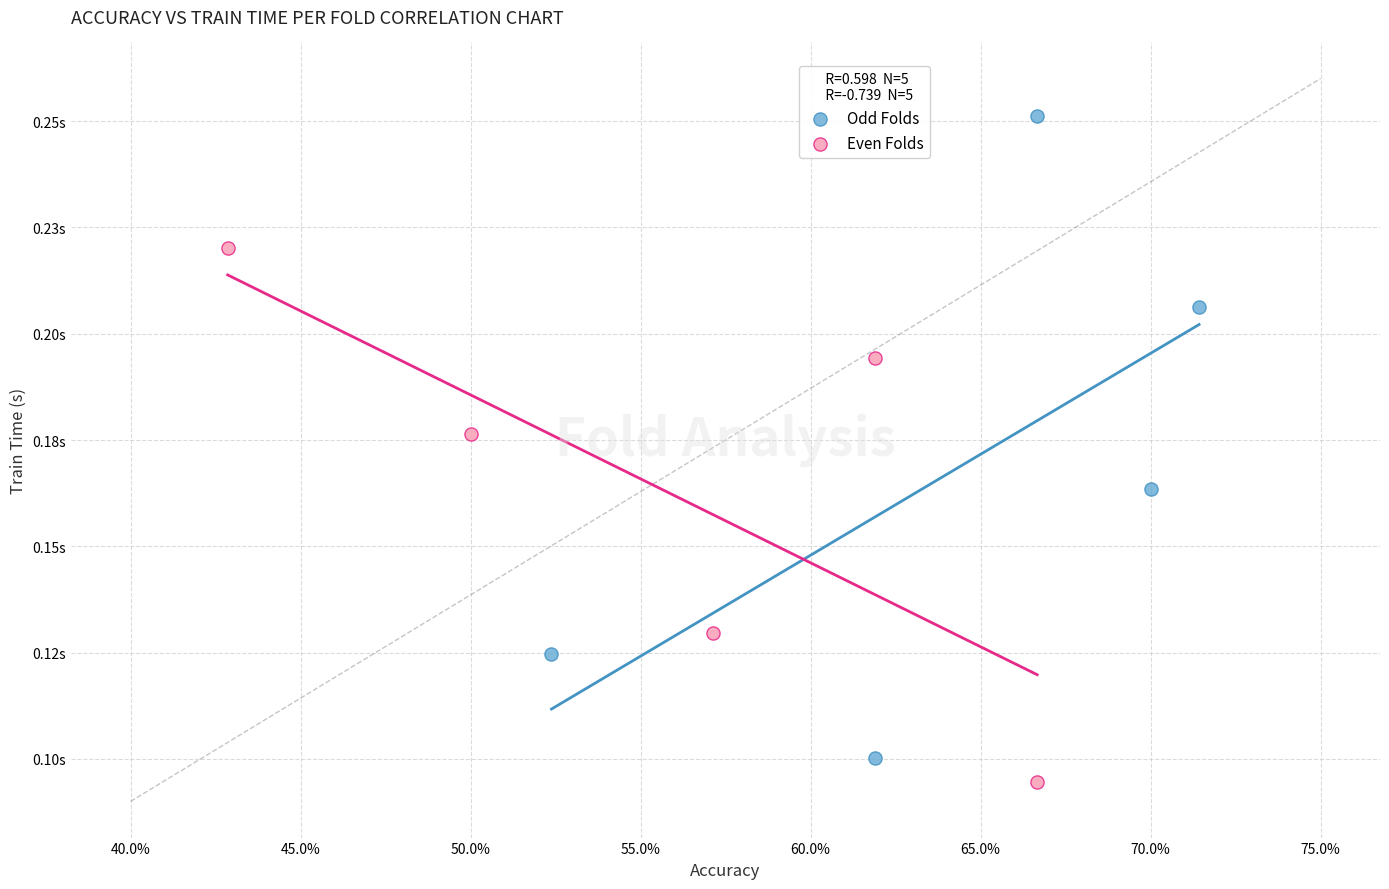

Which series reaches the minimum Y coordinate?

Even Folds